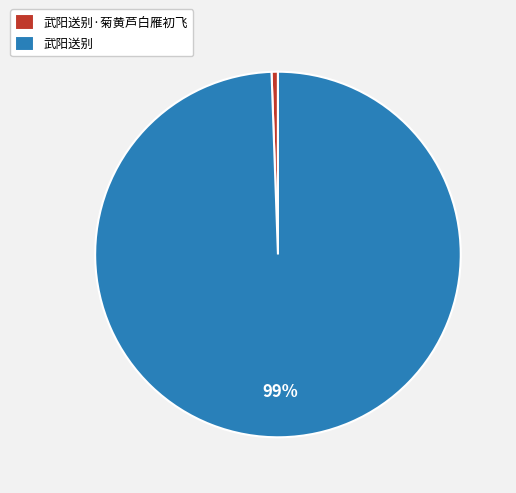

Between 武阳送别 and 武阳送别·菊黄芦白雁初飞, which is larger?

武阳送别